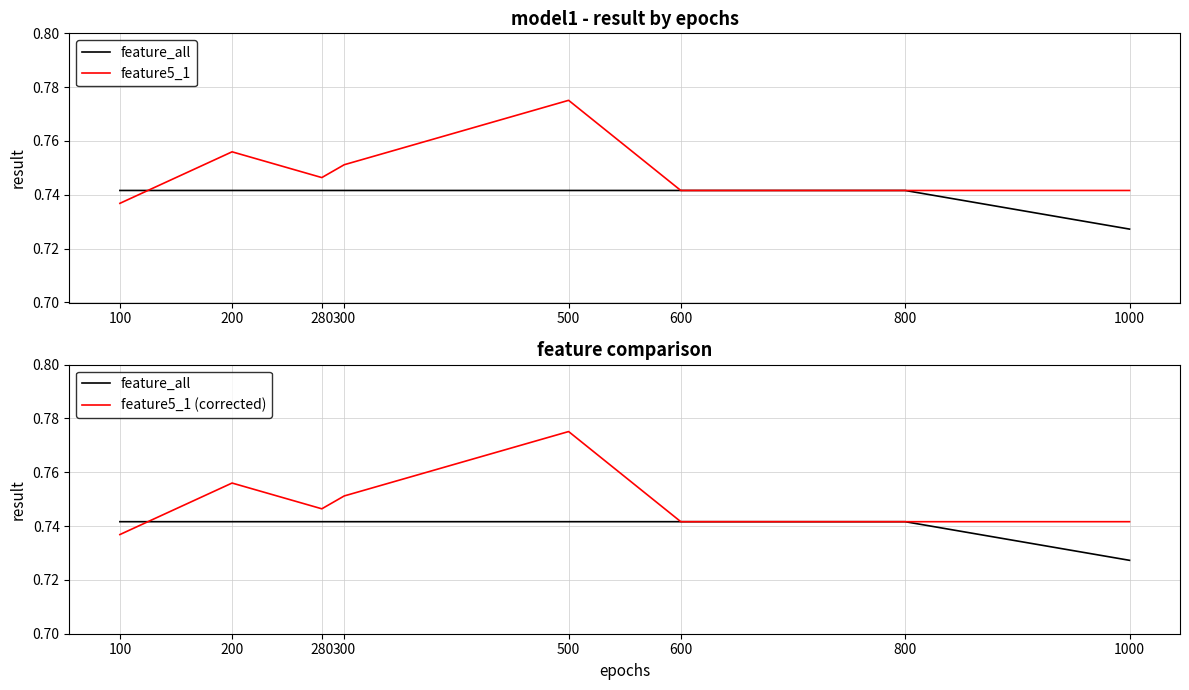

Is it true that feature5_1 equals 0.8 at 300?

True